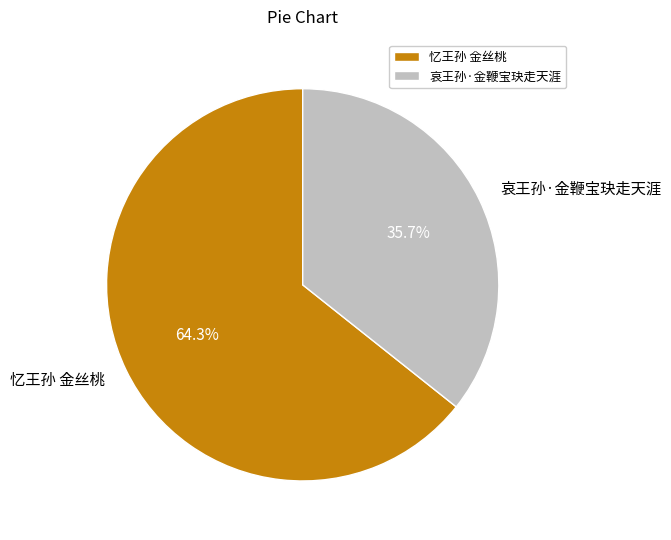

Which category has the biggest portion of the pie?

忆王孙 金丝桃